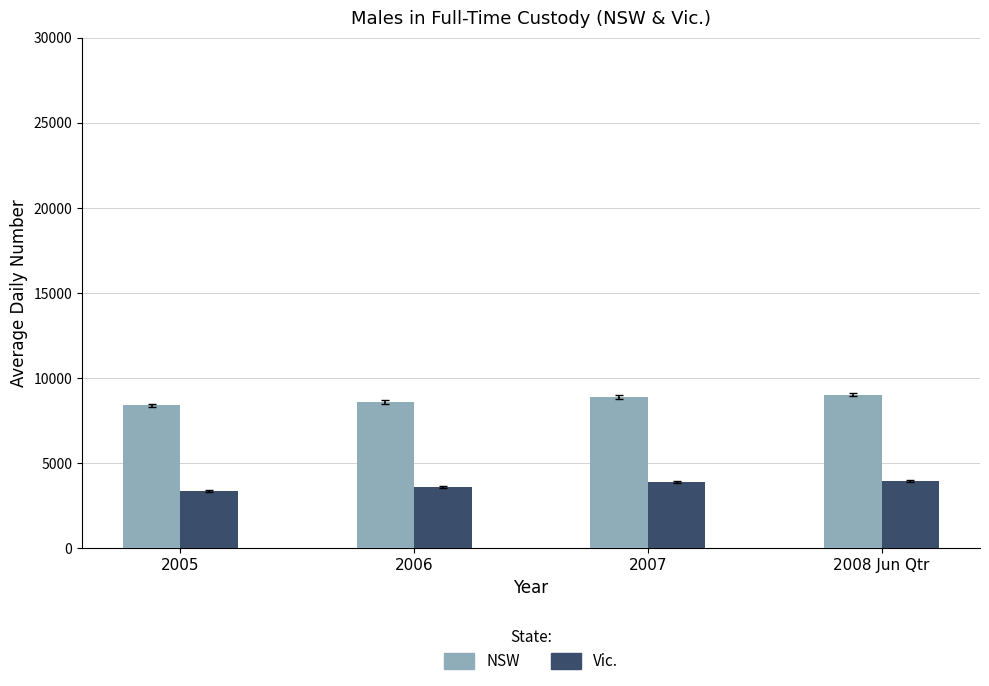

What is the spread (max minus min) of values at 2007?

4973